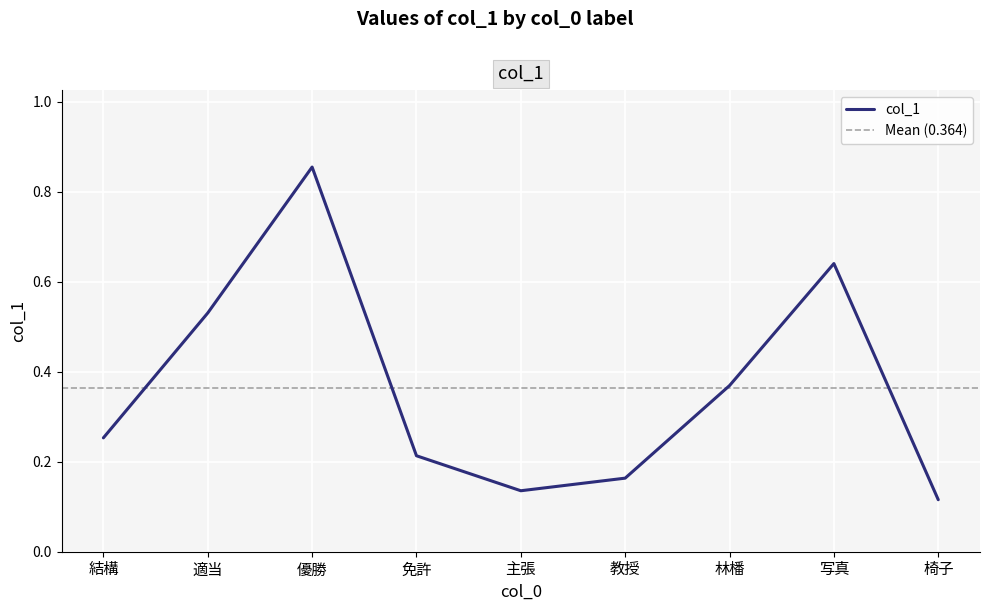

Which category has the highest value in the col_1 series?

優勝